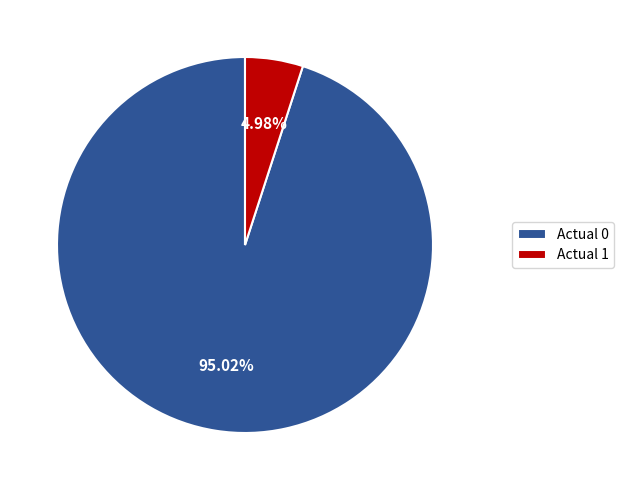

Is it true that Actual 0 is 84% of the pie?

False